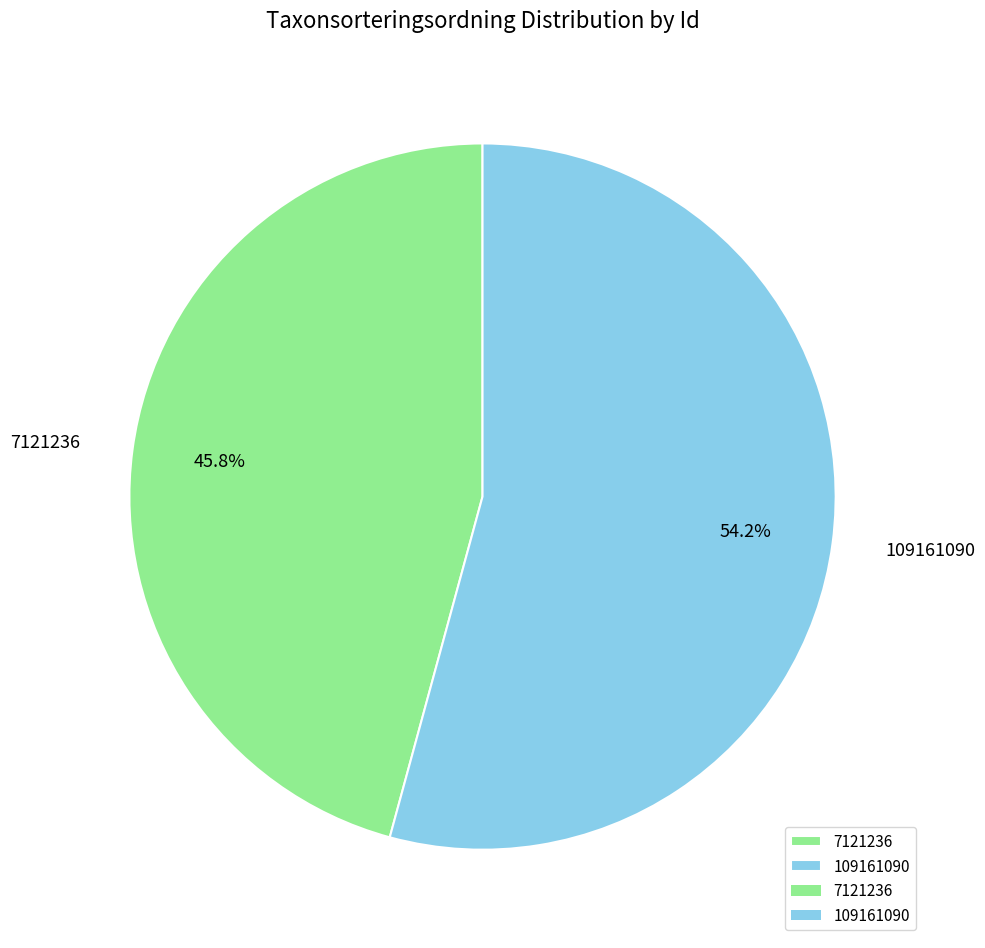

To the nearest percent, what is the difference between the largest and smallest slice percentages?

8%